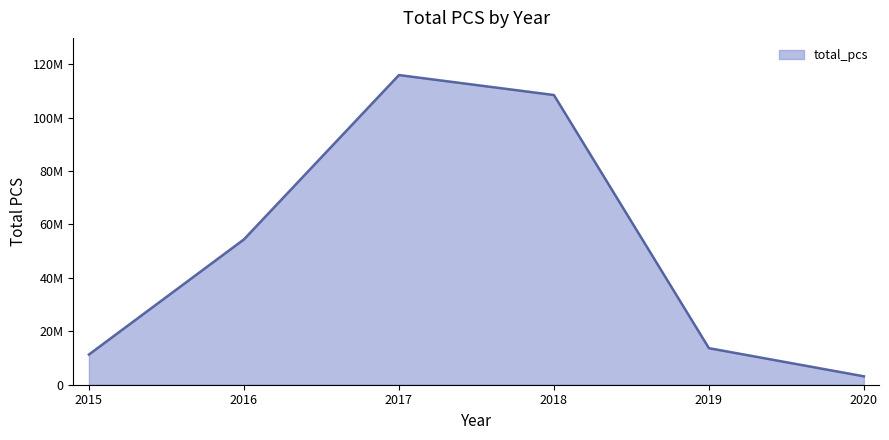

Which has a higher value, 2020 or 2019?

2019